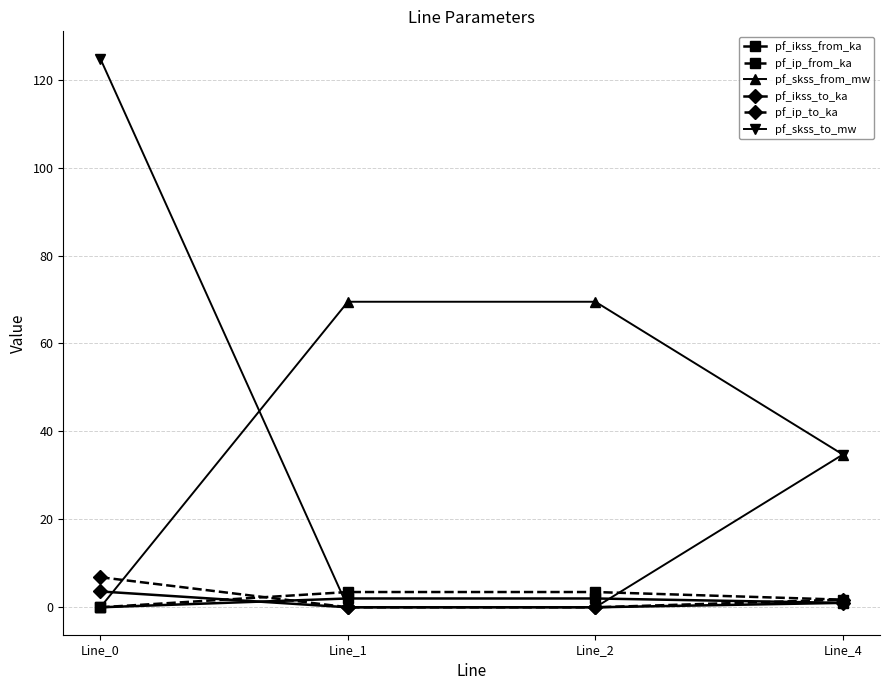

Reading right to left, transcribe all the data shown in this chart.

pf_ikss_from_ka: 1.0	2.0	2.0	0.0
pf_ip_from_ka: 1.7	3.5	3.5	0.0
pf_skss_from_mw: 34.7	69.5	69.5	0.0
pf_ikss_to_ka: 1.0	0.0	0.0	3.6
pf_ip_to_ka: 1.7	0.0	0.0	6.8
pf_skss_to_mw: 34.7	0.0	0.0	124.8